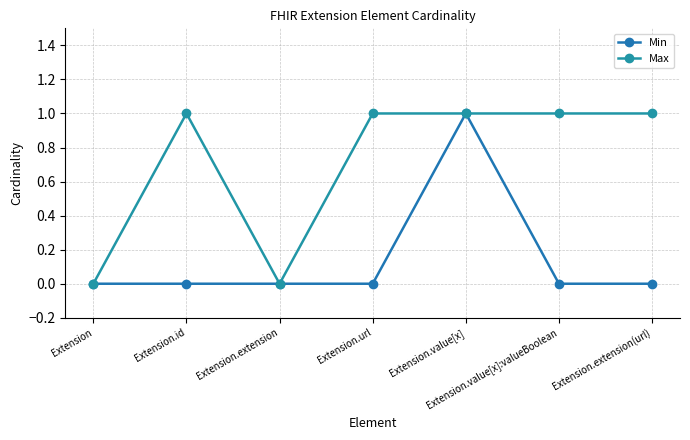

What is the sum of the Max values at Extension.extension(url) and Extension.value[x]?

2